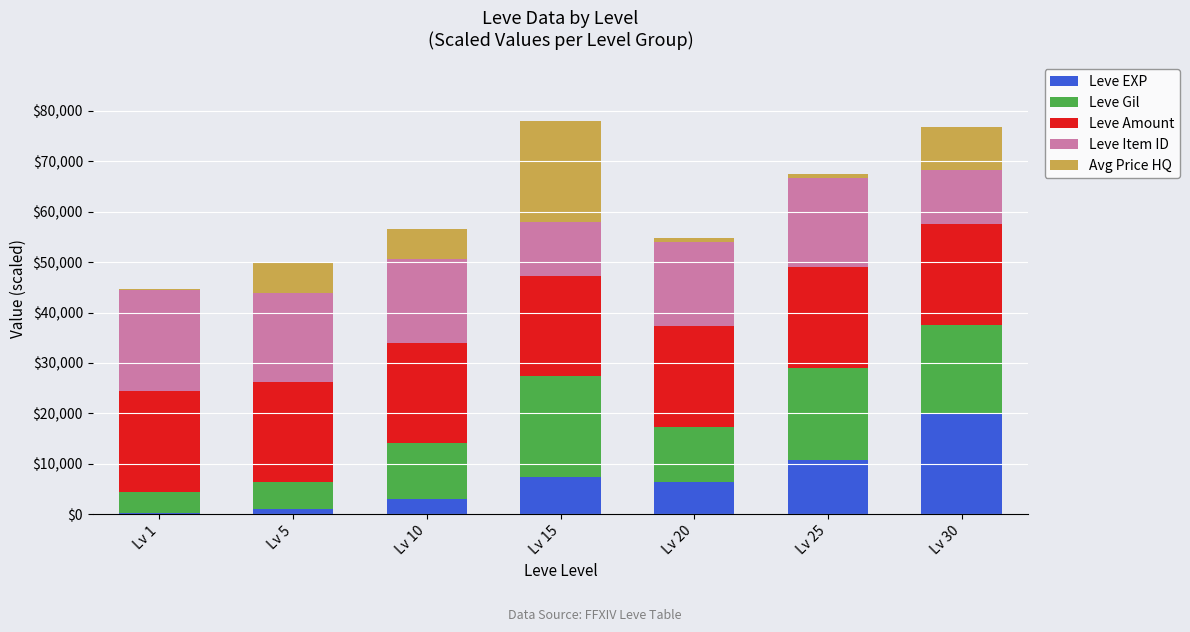

Which category has the highest value in the Leve EXP series?

Lv 30